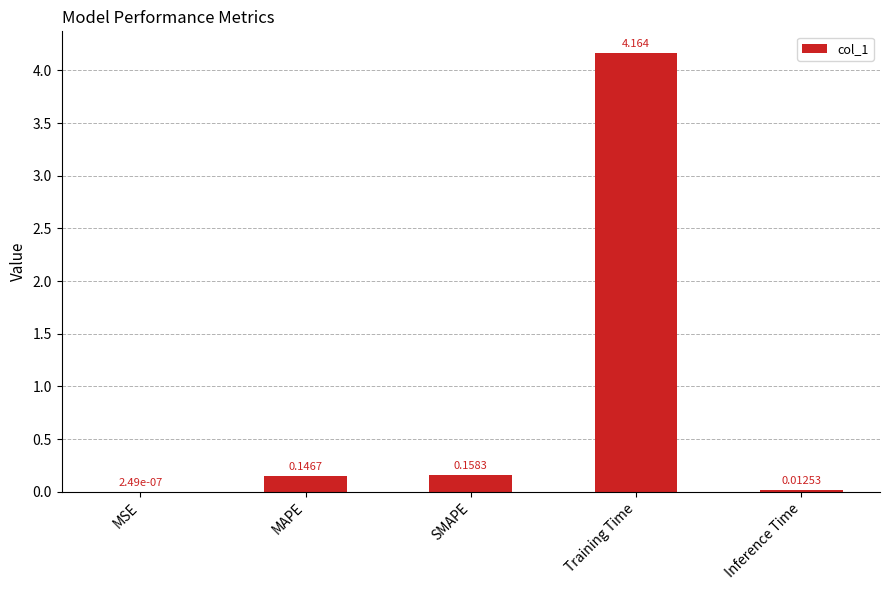

At which label is the value closest to 2?

SMAPE